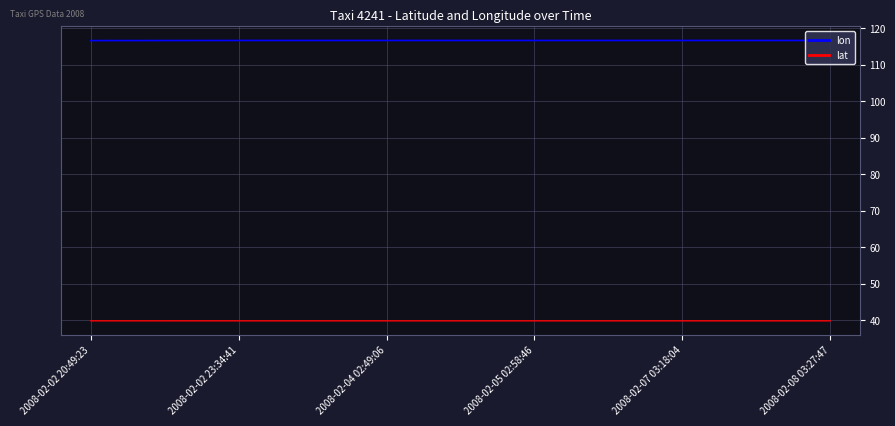

List the series in order of their peak value, lowest first.

lat, lon